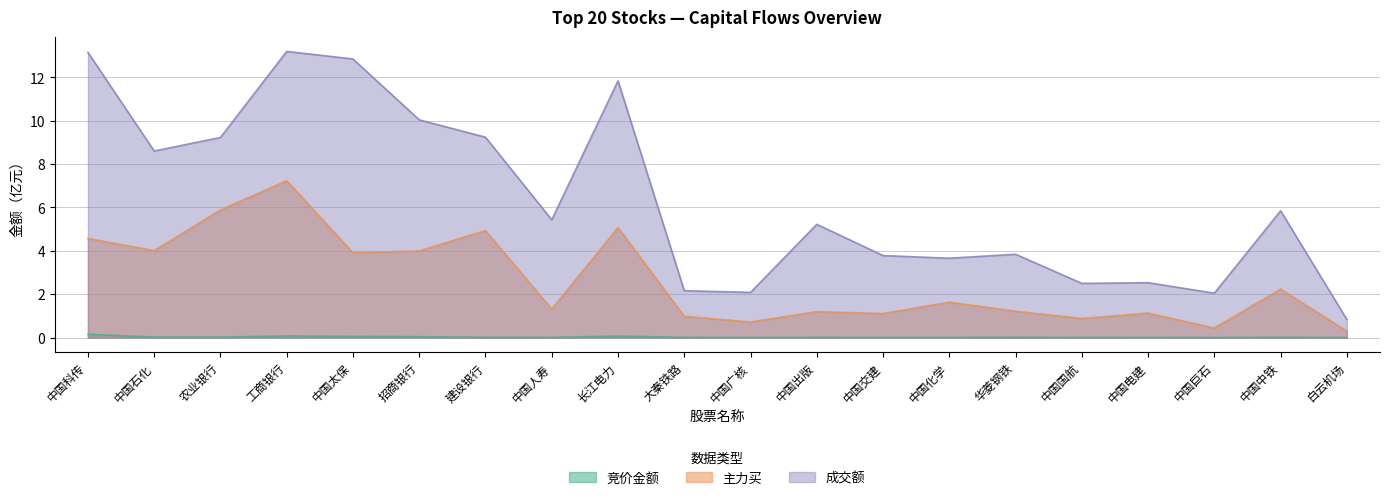

In 主力买, how many points are lower than both neighbors (excluding endpoints)?

7